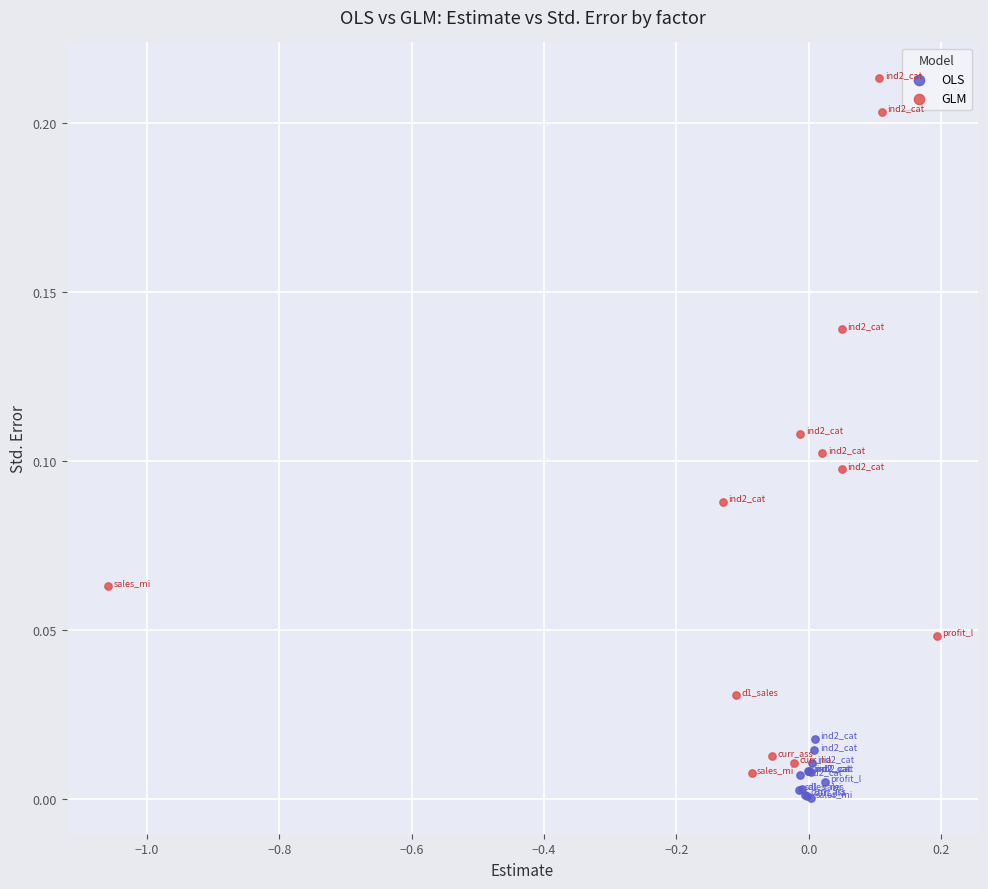

Which series has the widest spread of Y values?

GLM